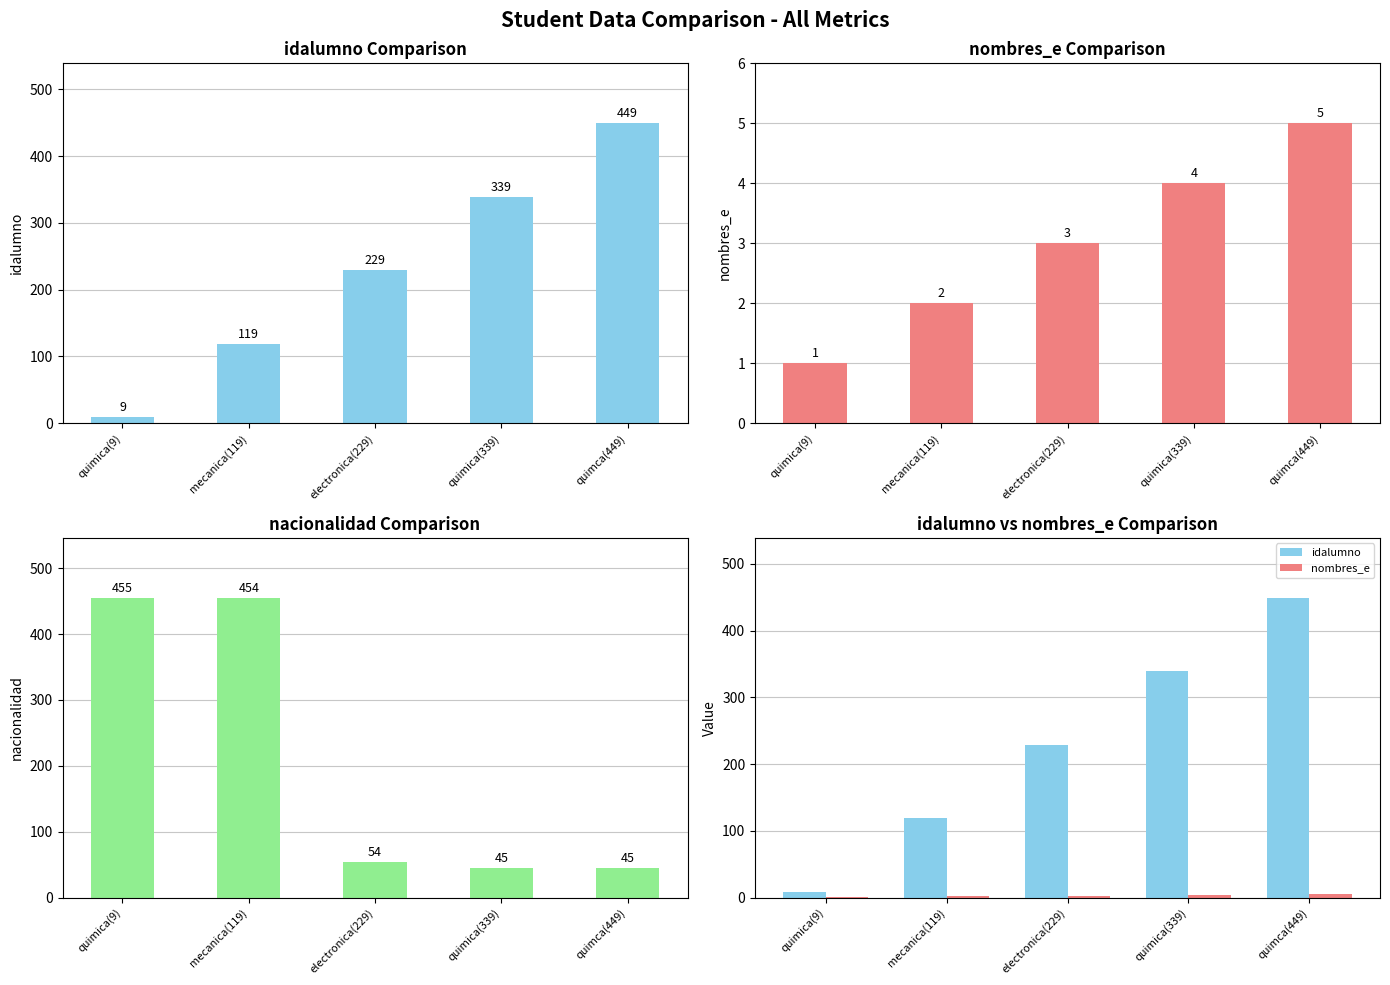

Read the idalumno value at quimica(9), to the nearest 5.

10